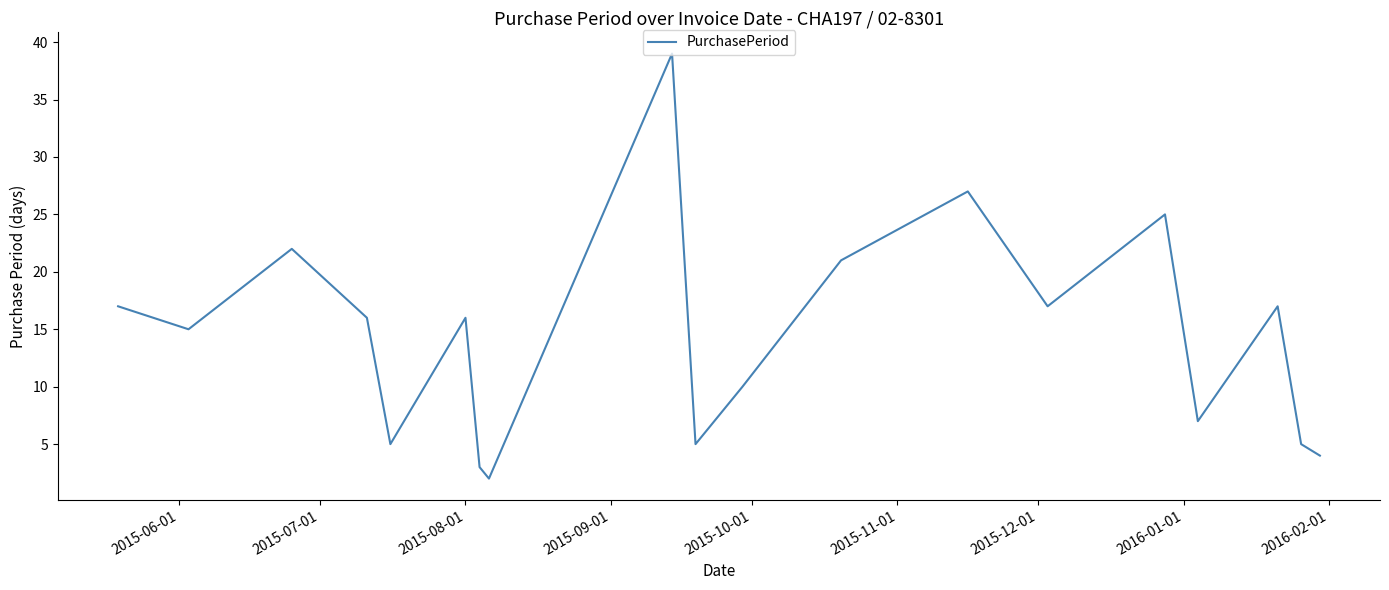

What is the maximum value shown in the chart?

39